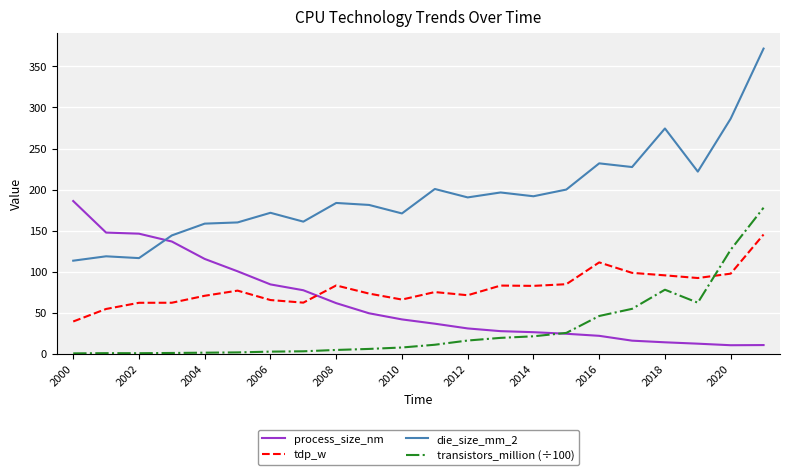

Which series has the largest total across all categories?

die_size_mm_2